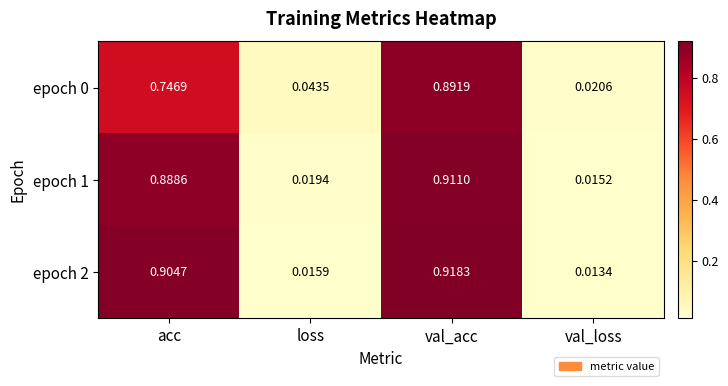

Which category has the lowest value across all series?

val_loss